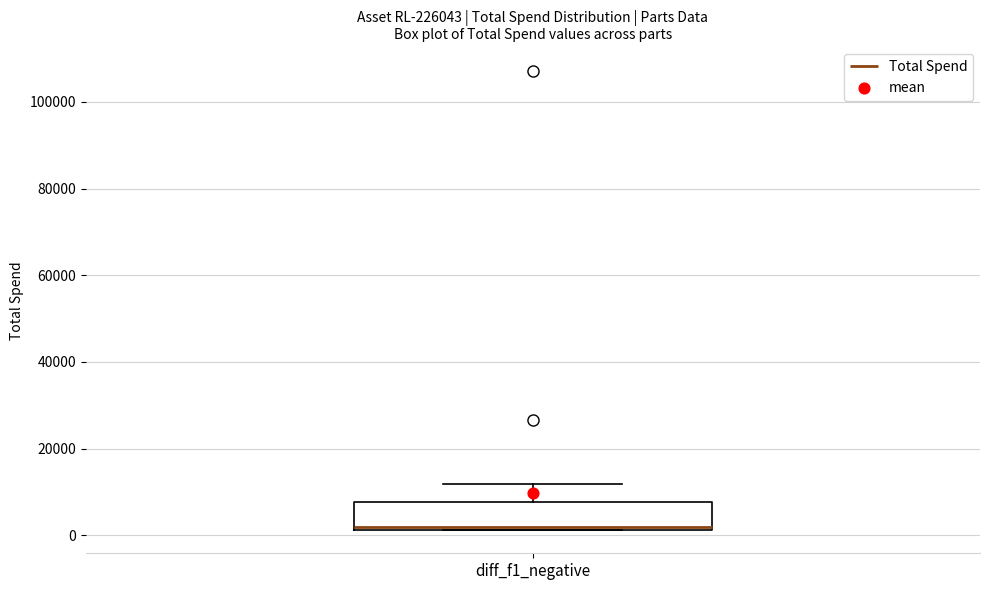

Where is the upper edge of the box for diff_f1_negative on the y-axis? The values are not printed on the chart, so give them approximately, as read against the axis.

8000